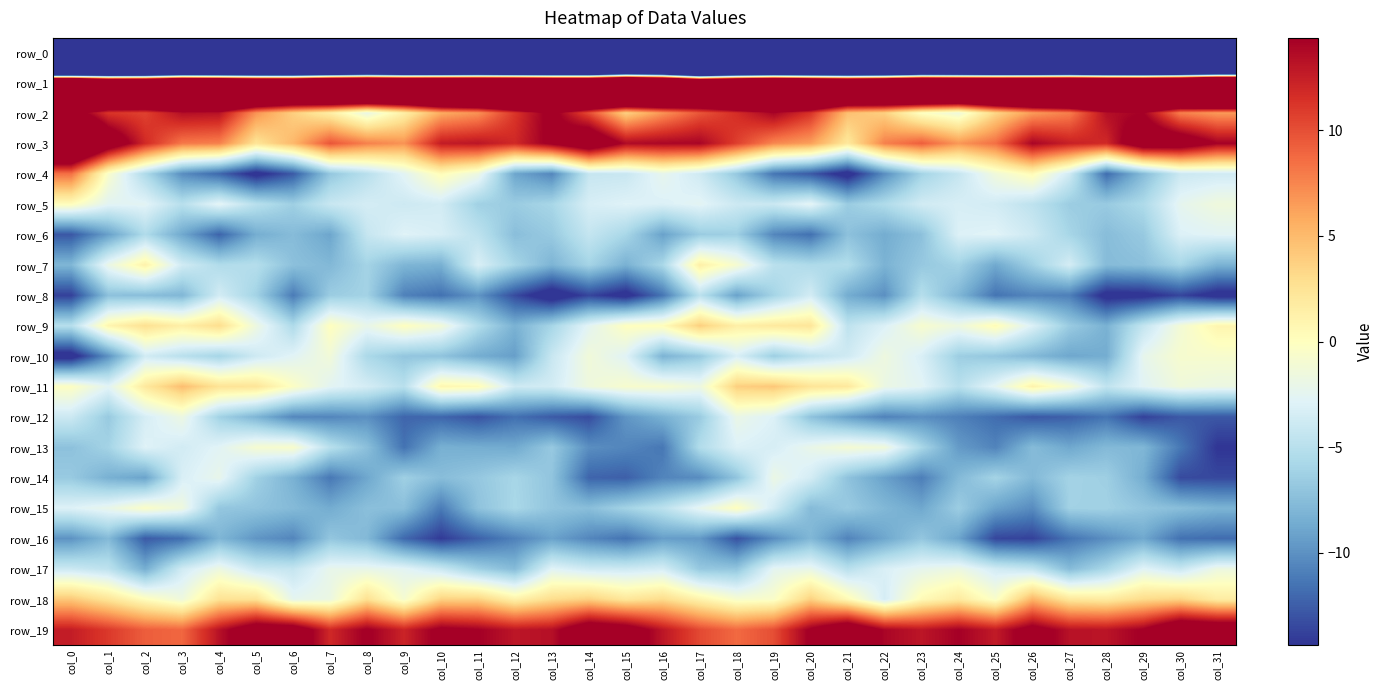

Rank the series by their maximum value, from highest to lowest.

row_1, row_3, row_19, row_2, row_4, row_18, row_11, row_9, row_7, row_5, row_15, row_13, row_10, row_17, row_12, row_14, row_6, row_8, row_16, row_0